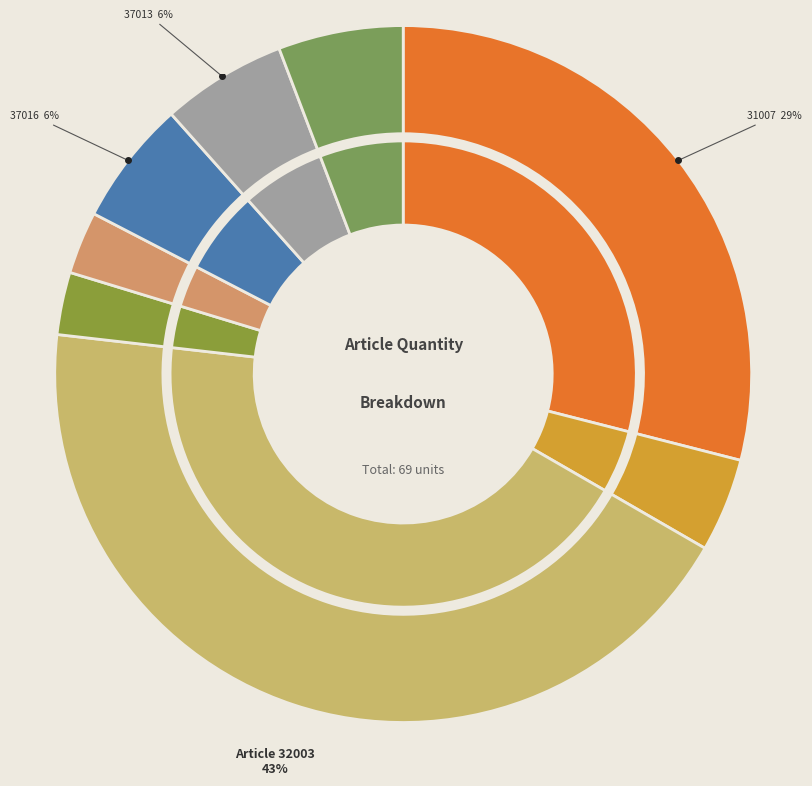

To the nearest percent, what percentage of the pie is 37011?

6%